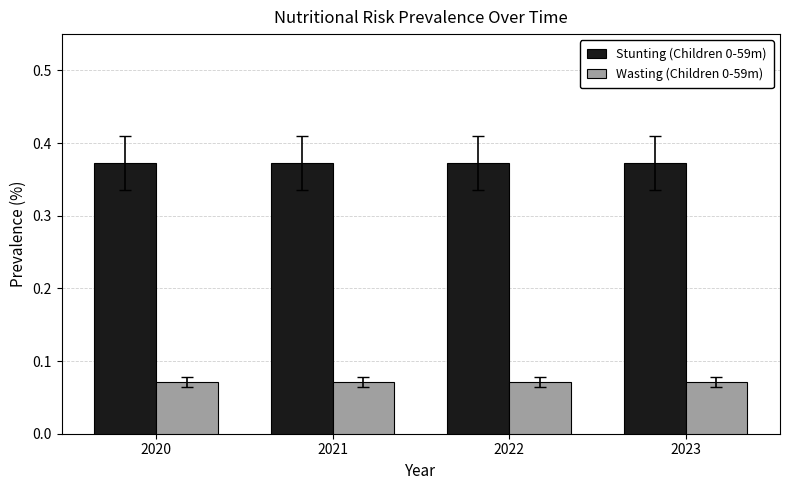

At 2020, list the series in order from largest to smallest.

Stunting (Children 0-59m), Wasting (Children 0-59m)